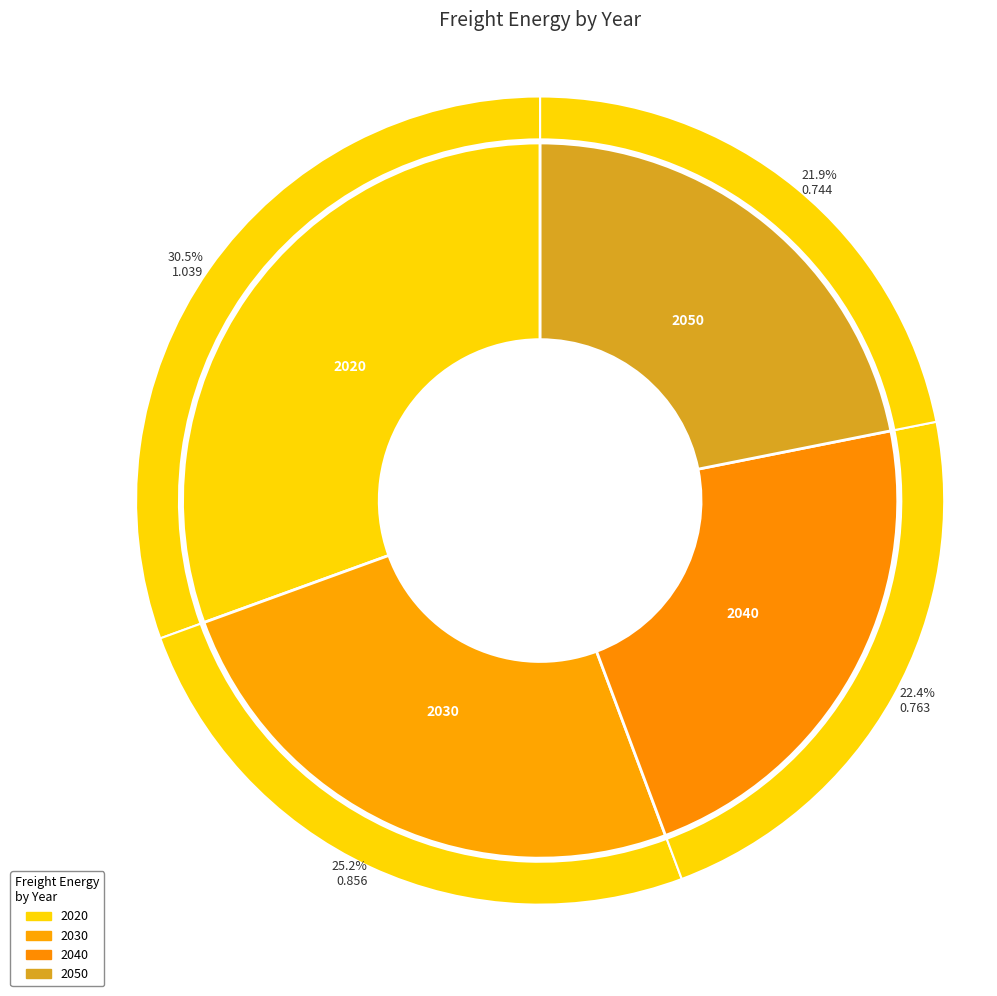

How much of the chart is everything except 2030?

74.8%